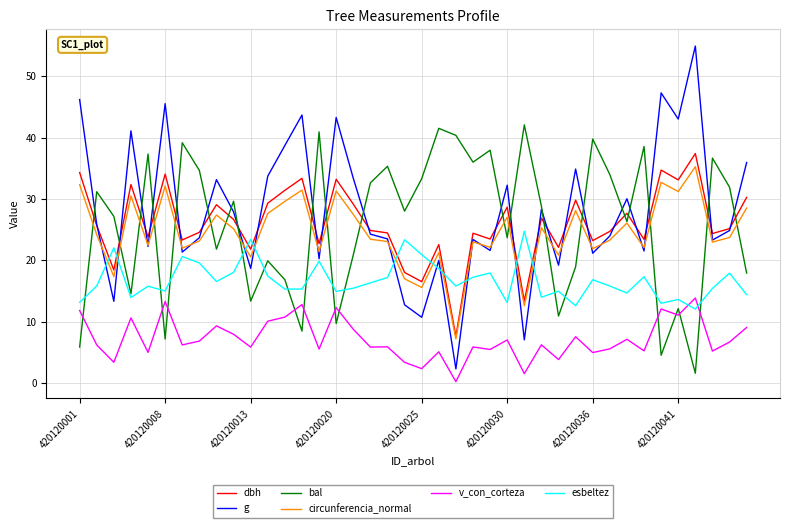

At how many categories does at least one series exceed 51?

1